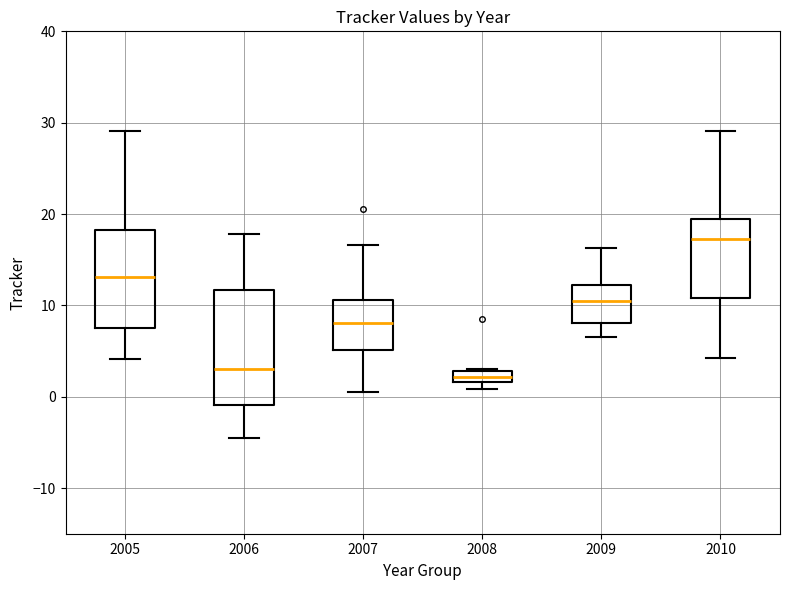

Where does the upper whisker of the box at x = 2010 end on the y-axis? The values are not printed on the chart, so give them approximately, as read against the axis.

29